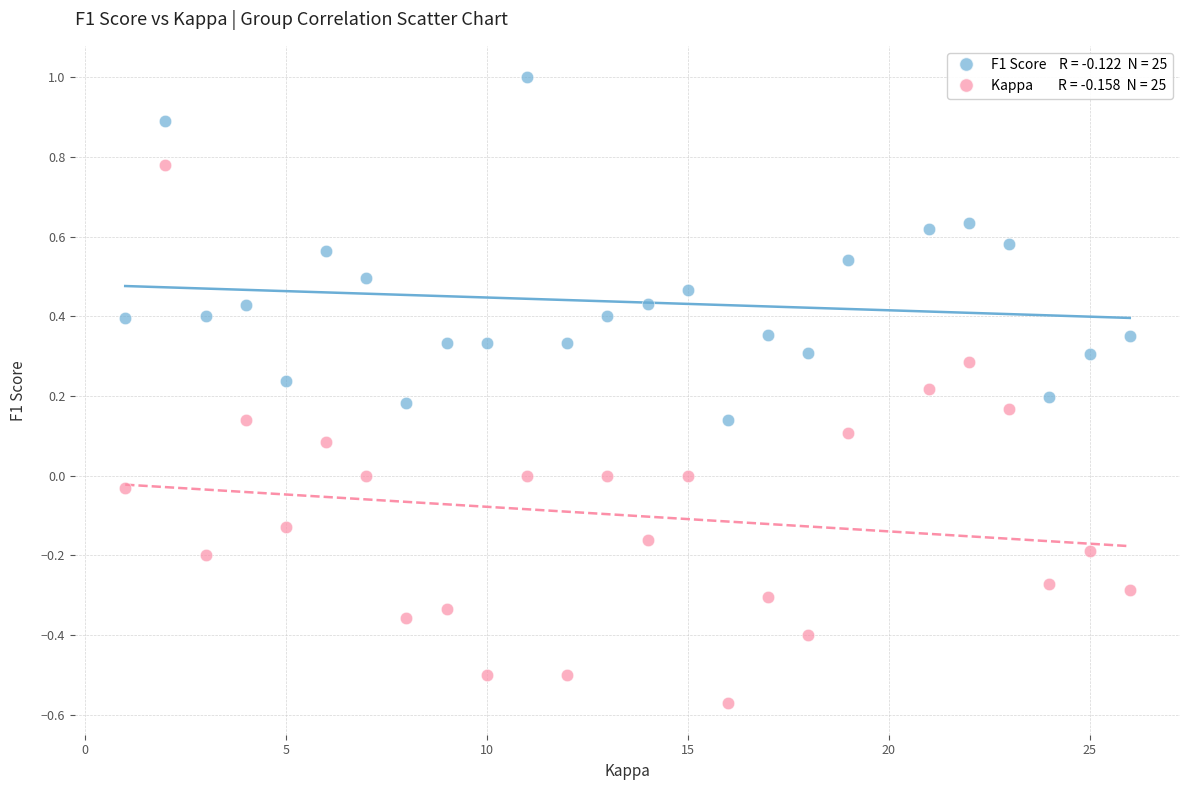

Across all data points, what is the range of Y values (max minus min)?

1.6